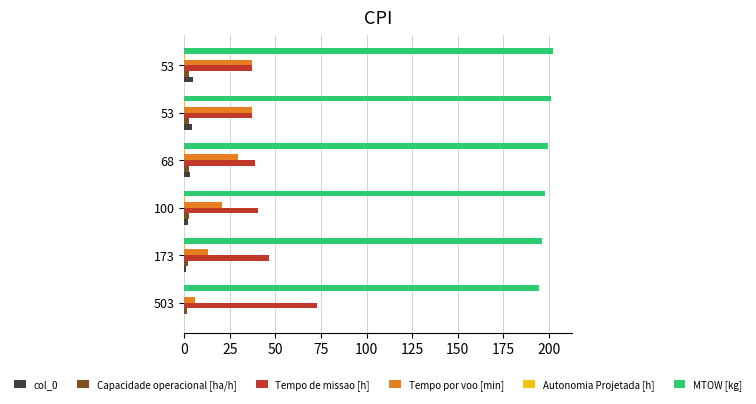

Count the number of categories in the chart.

6